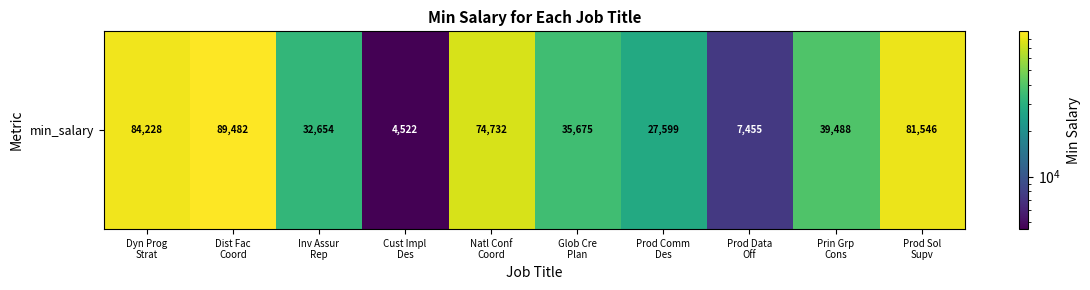

What value does the data have at Prod Comm
Des, to the nearest 100?

27600